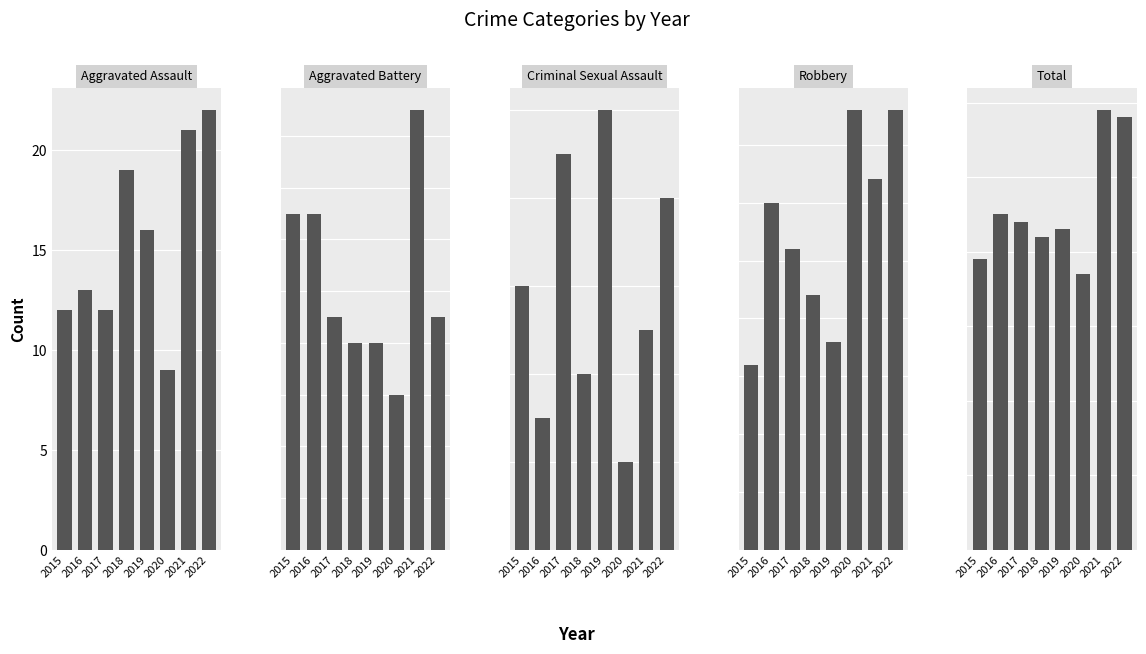

List the series in order of their peak value, lowest first.

Criminal Sexual Assault, Aggravated Battery, Robbery, Aggravated Assault, Total